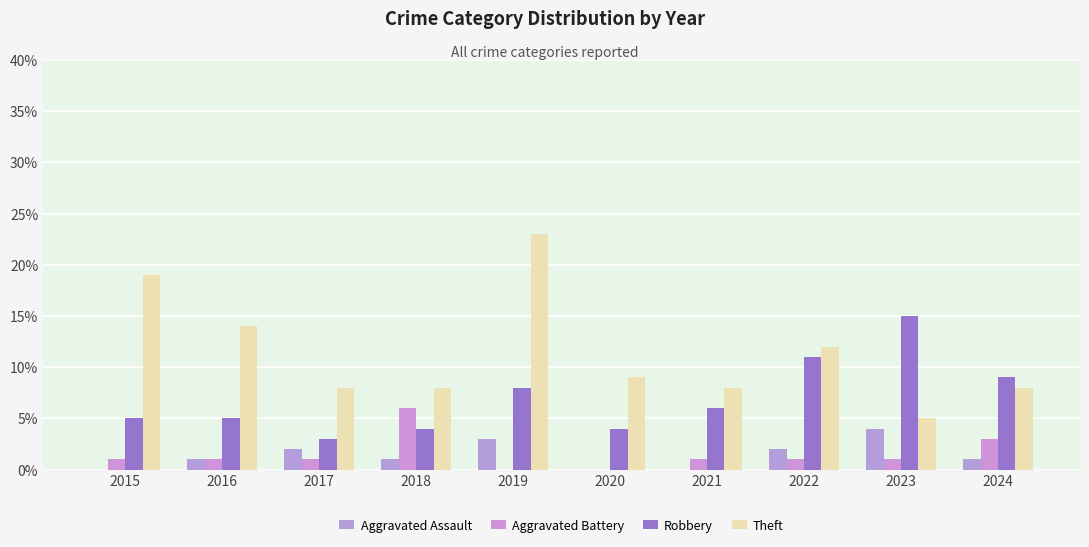

At which label does Robbery reach its minimum?

2017